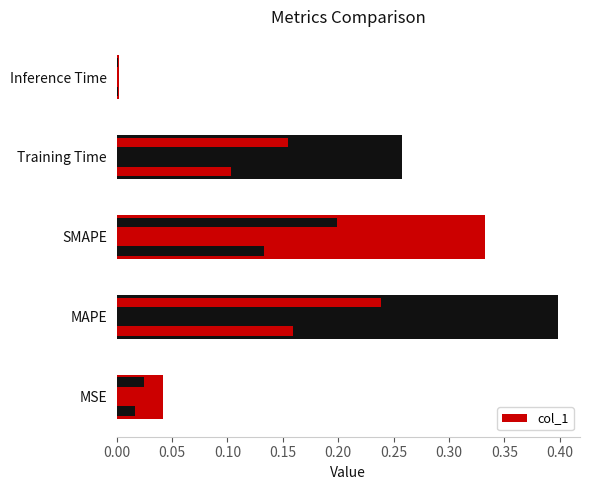

What is the value of the 4th bar from the left?

0.3